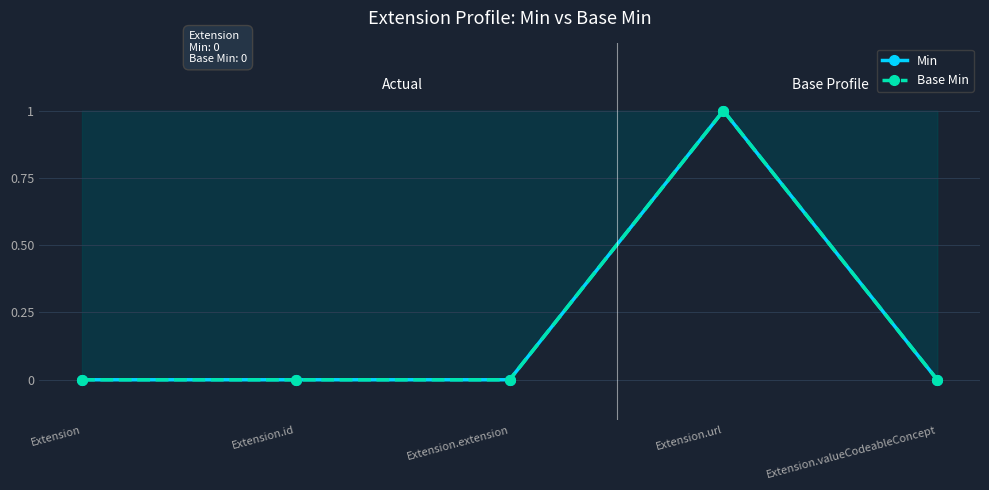

How many interior local peaks does the Min series have?

1